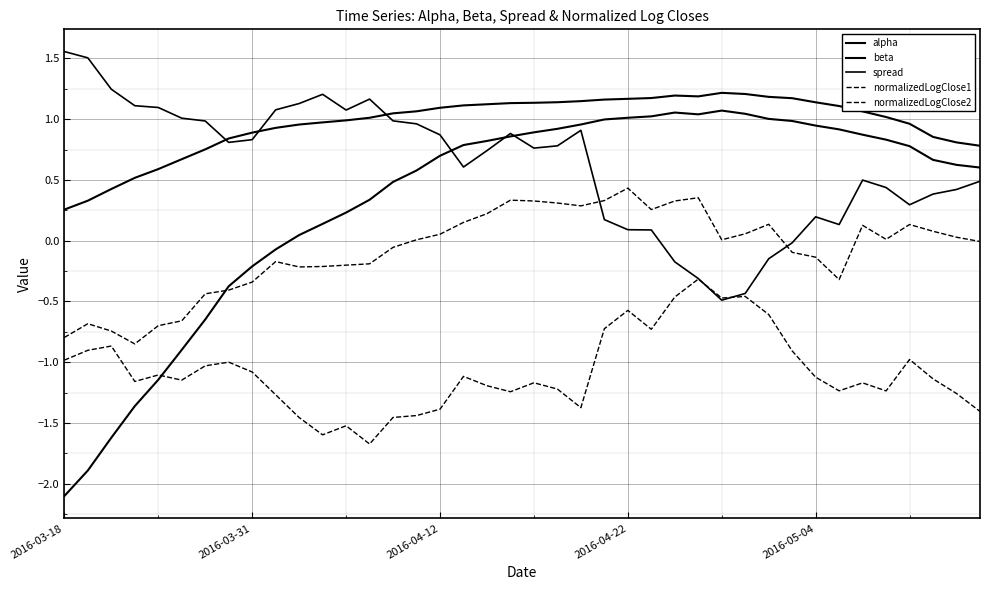

How many lines are shown in the chart?

5